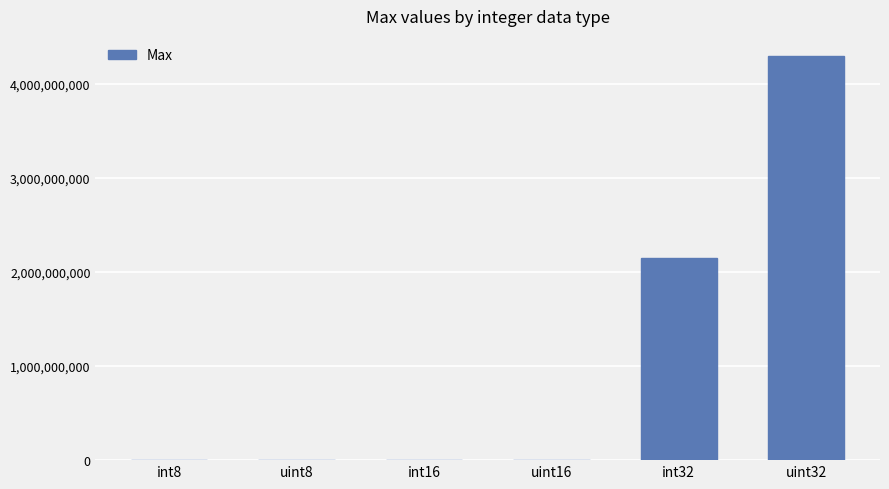

Which label corresponds to the largest value in the chart?

uint32